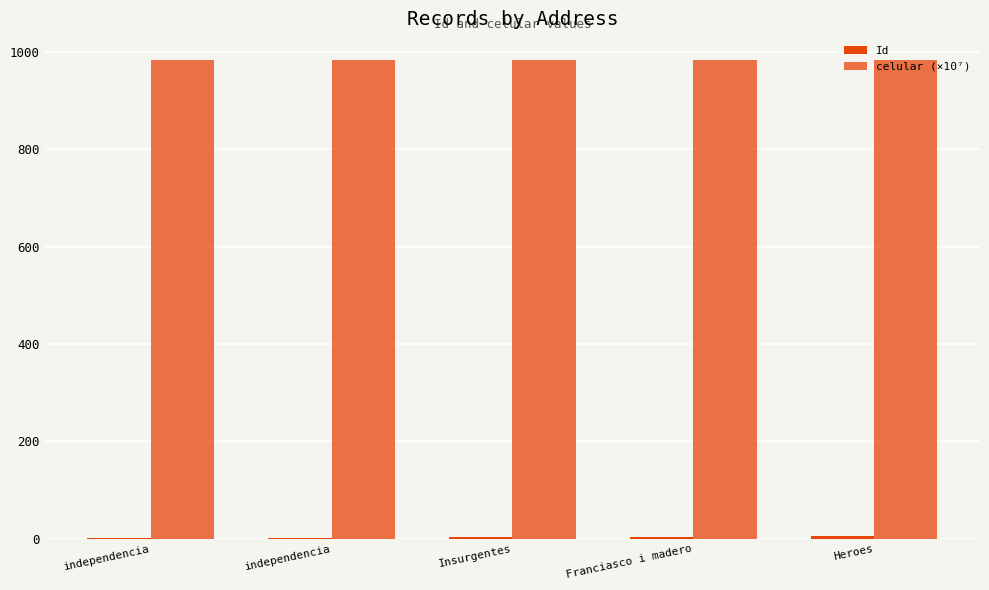

What is the sum of the celular (×10⁷) values at Insurgentes and Heroes?

1966.3